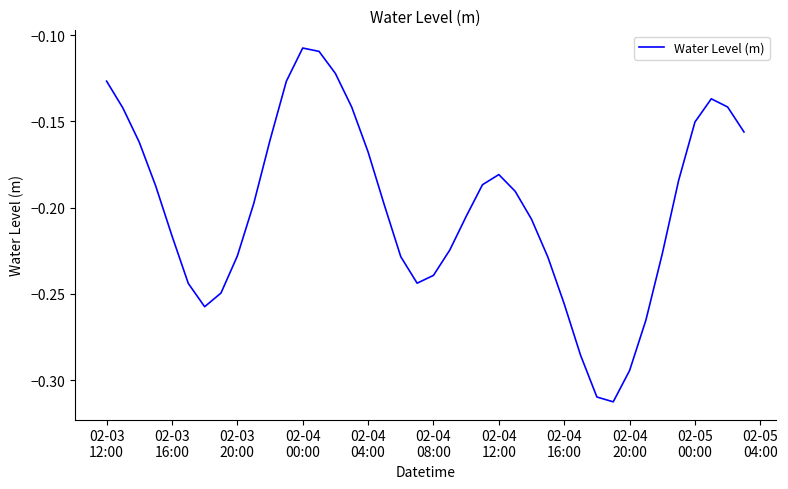

Does the chart have visible grid lines?

No